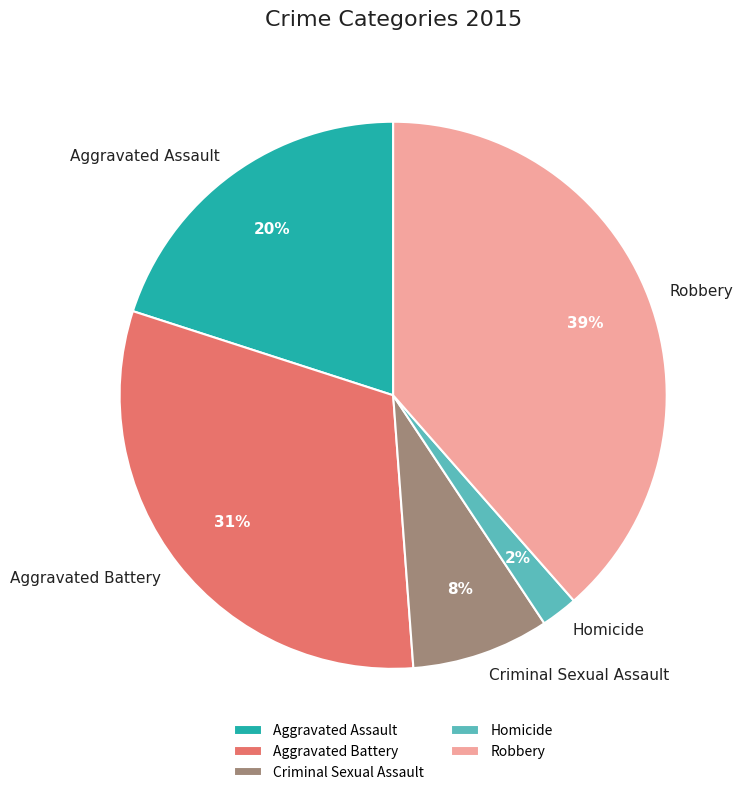

To the nearest percent, what percentage of the pie is Homicide?

2%